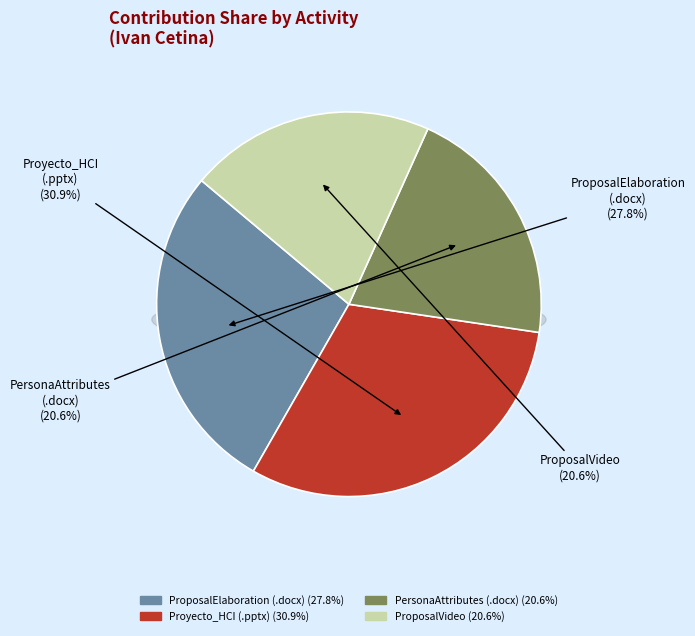

To the nearest percent, what percentage of the pie is HCI_Team6_ProposalElaboration.docx?

28%